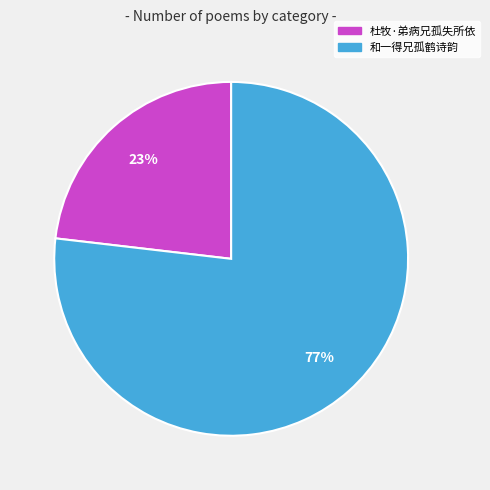

Rank the categories by value from lowest to highest.

杜牧·弟病兄孤失所依, 和一得兄孤鹤诗韵